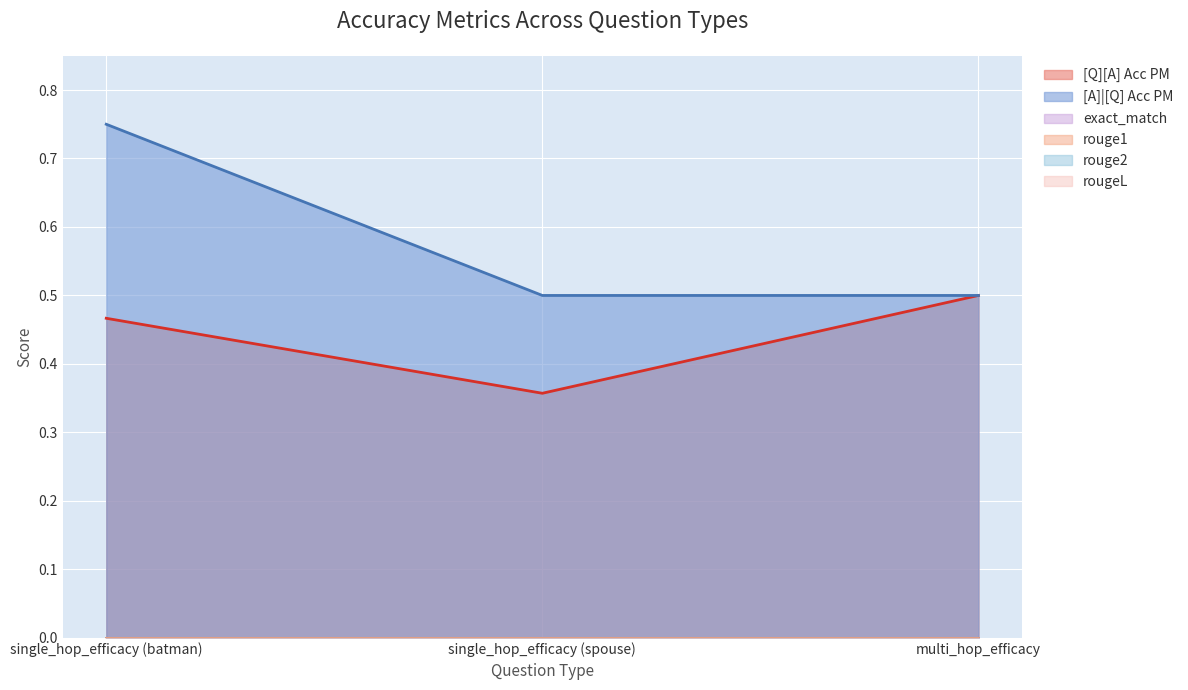

Which category has the highest value in the [Q][A] Acc PM series?

multi_hop_efficacy